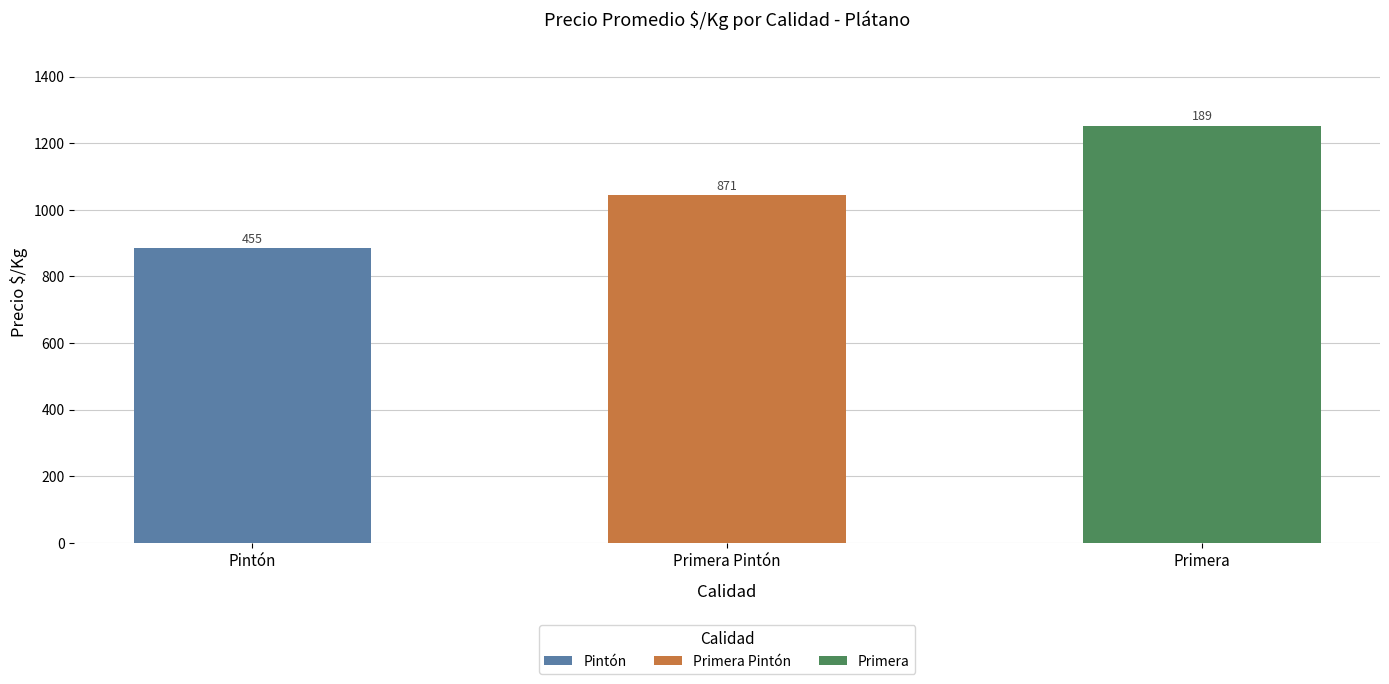

At 4, list the series in order from largest to smallest.

Primera, Primera Pintón, Pintón